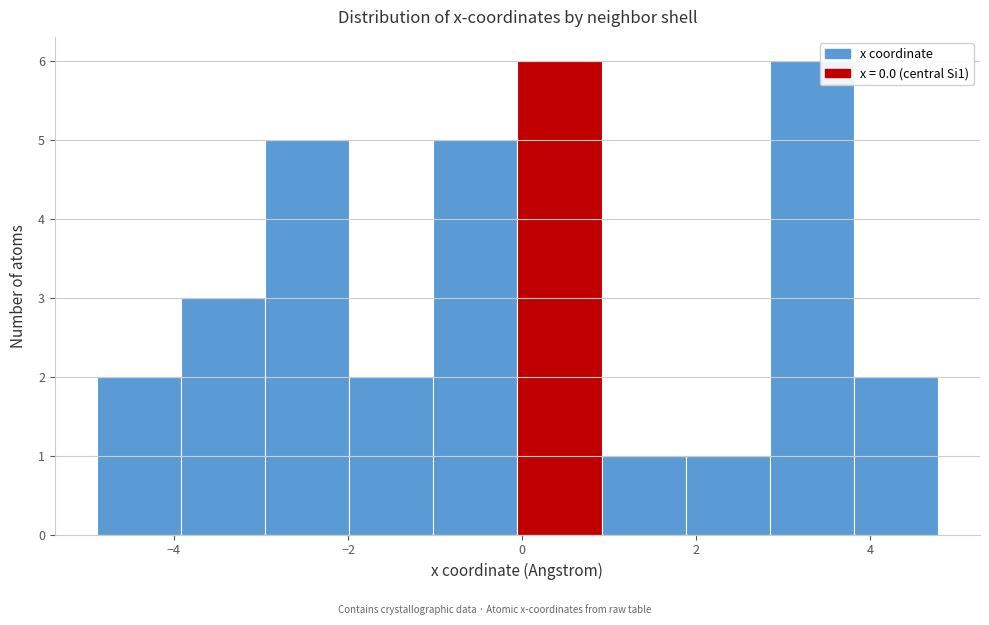

Reading left to right, list every bar in this chart as the range it spans on the x-axis followed by its height. Neither the bar edges nor the heights are printed on the chart, so give them approximately, as read against the axes.

-4.8 to -4.0: 2
-4.0 to -3.0: 3
-3.0 to -2.0: 5
-2.0 to -1.0: 2
-1.0 to 0.0: 5
0.0 to 1.0: 6
1.0 to 1.8: 1
1.8 to 2.8: 1
2.8 to 3.8: 6
3.8 to 4.8: 2